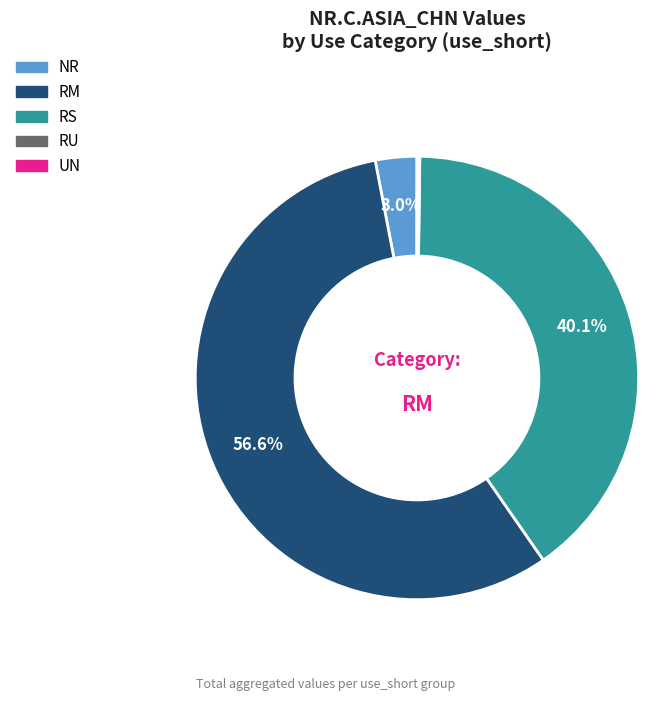

What is the largest slice in the pie chart?

RM